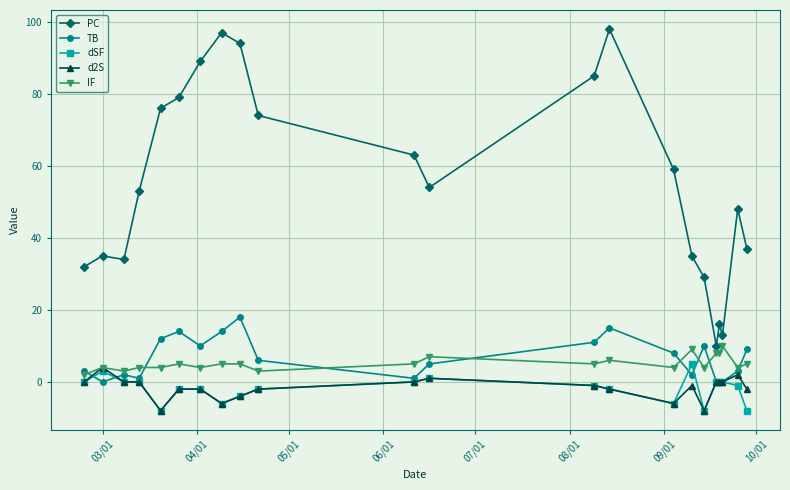

True or false: PC has more than 2 interior local peaks.

True